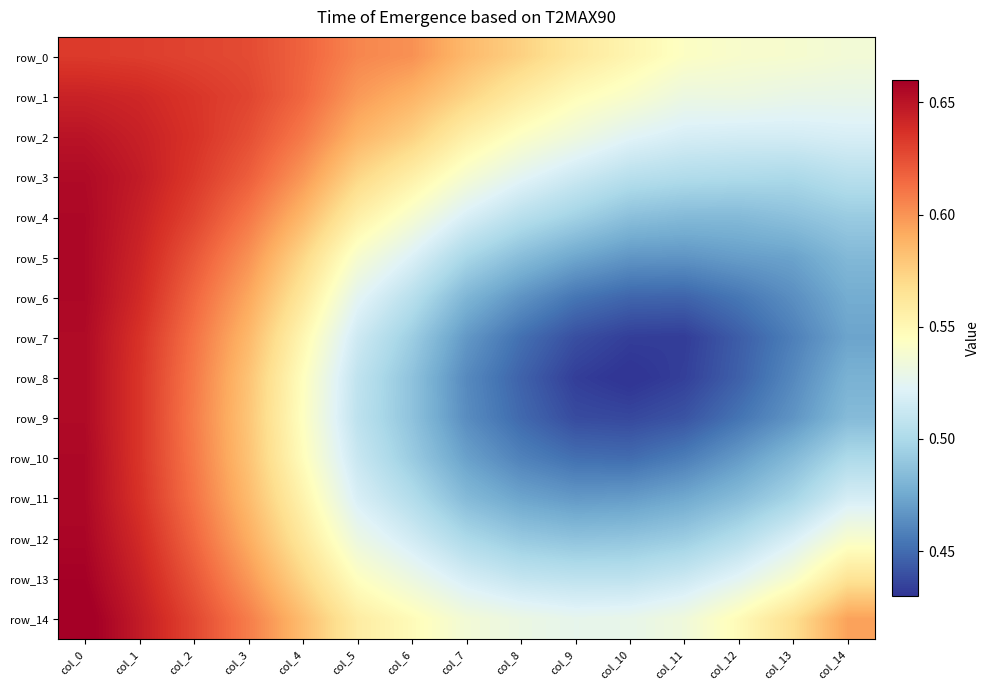

True or false: row_11 has a value of 0.2 at col_4.

False